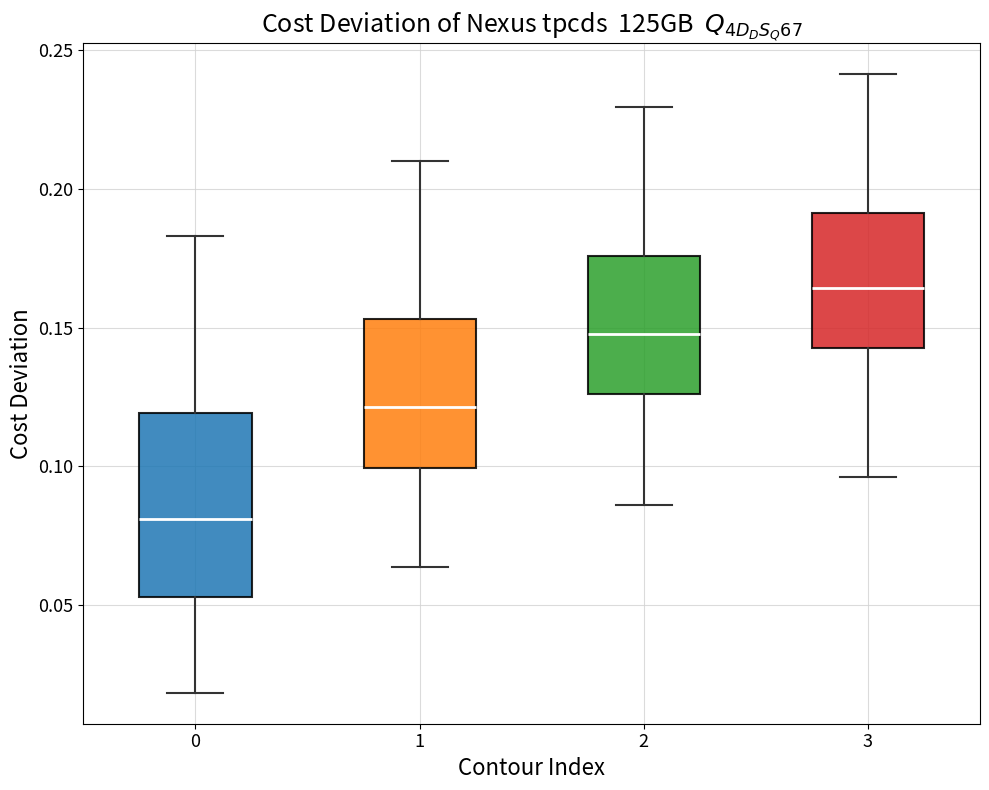

Which box has the highest median line?

3